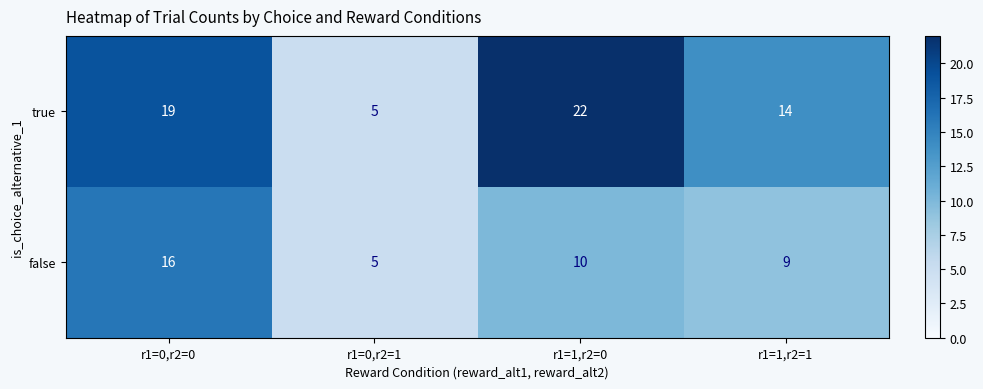

Reading right to left, transcribe all the data shown in this chart.

true: r1=1,r2=1=14	r1=1,r2=0=22	r1=0,r2=1=5	r1=0,r2=0=19
false: r1=1,r2=1=9	r1=1,r2=0=10	r1=0,r2=1=5	r1=0,r2=0=16